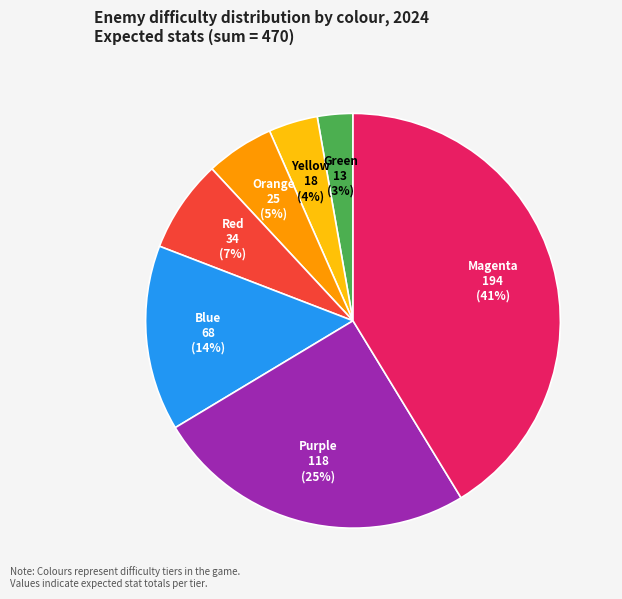

Which has a higher value, Green or Orange?

Orange